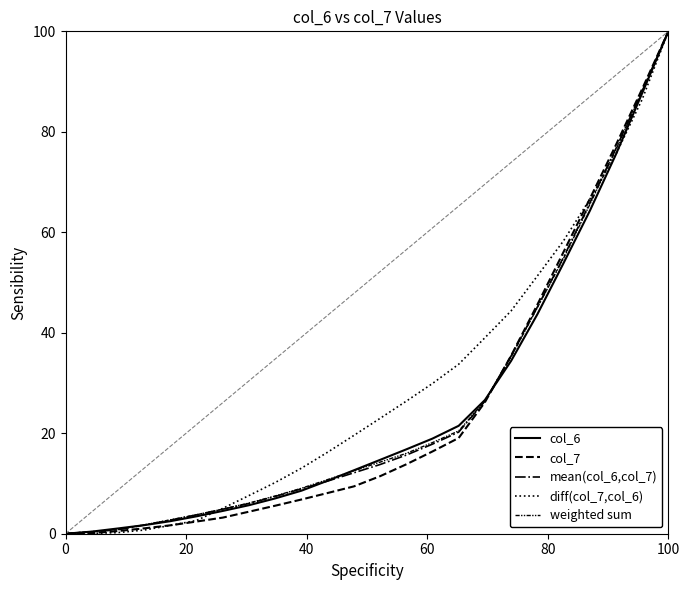

How many lines are shown in the chart?

5